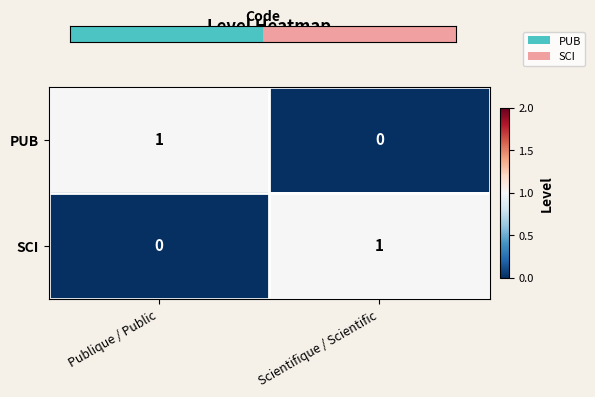

Rank the categories by PUB value from highest to lowest.

Publique / Public, Scientifique / Scientific